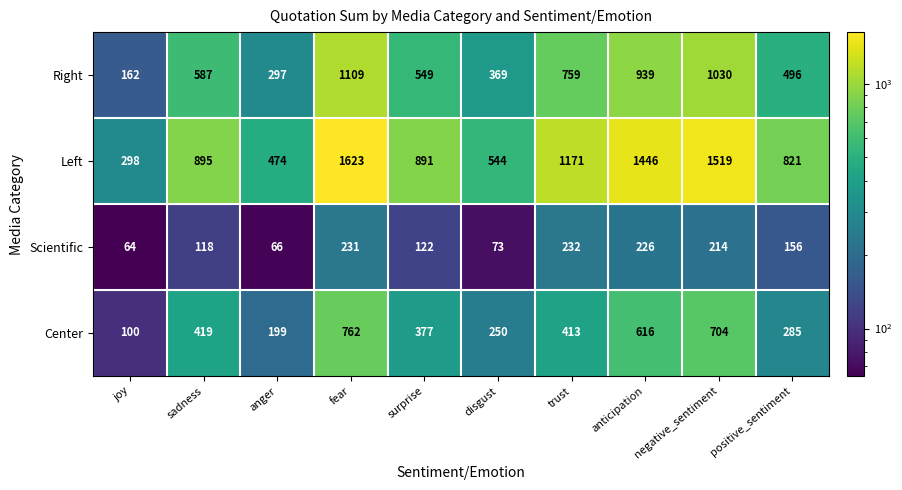

Where does the Center series first go above 413?

sadness